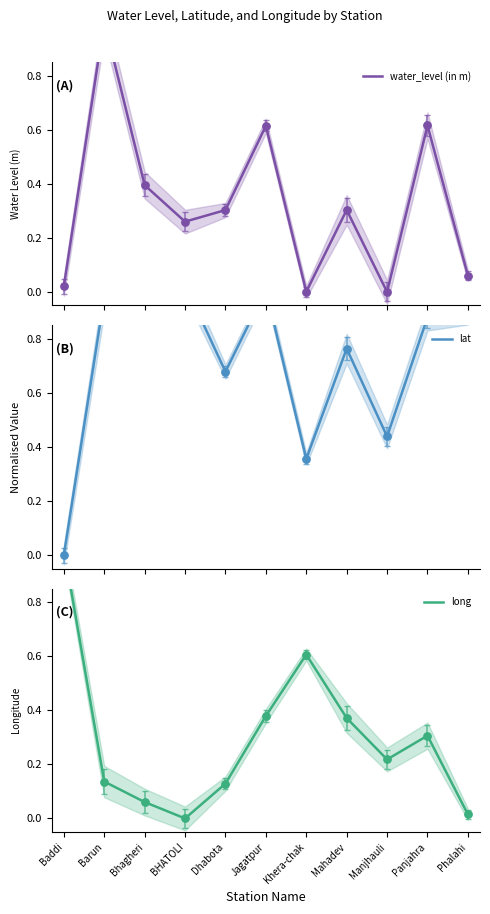

What are all the series names shown in the legend?

water_level (in m), lat, long